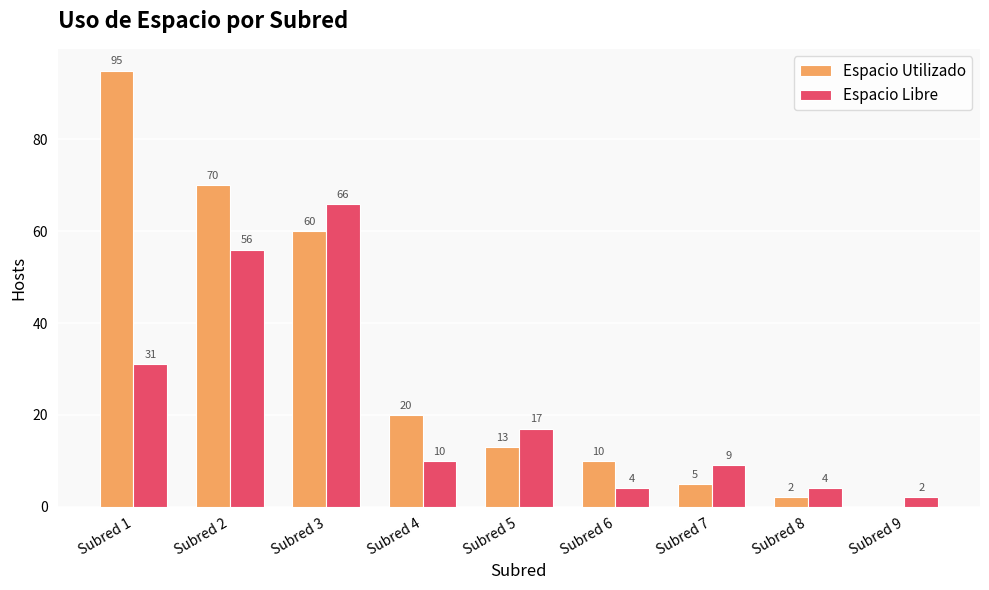

What is the sum of all Espacio Utilizado values?

275